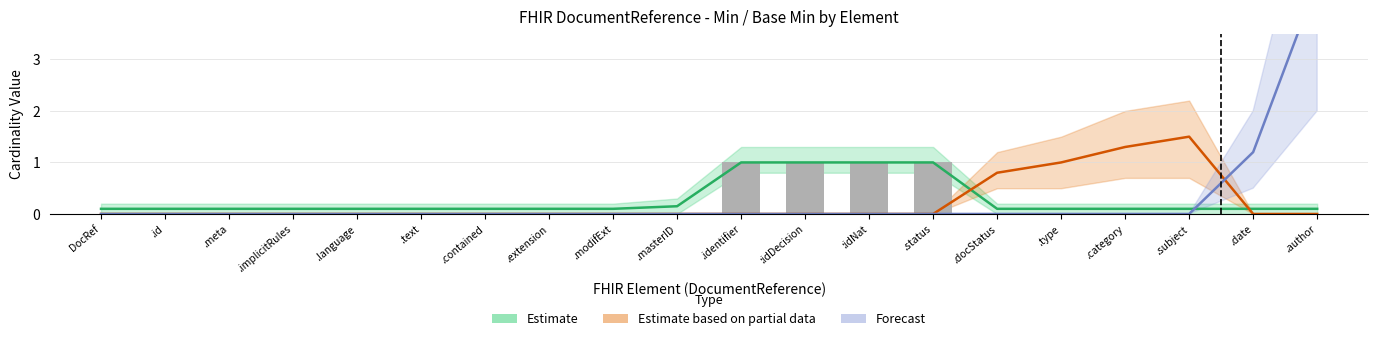

How many categories are shown in the chart?

20